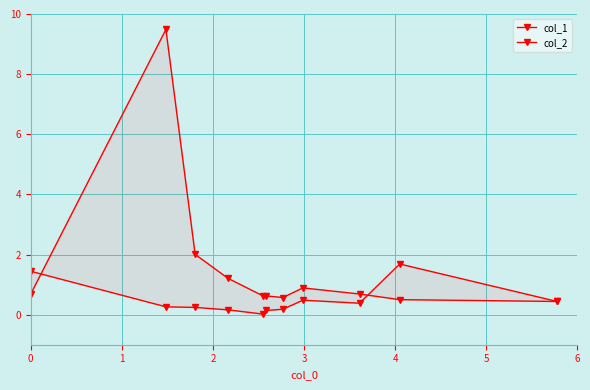

The col_2 series shows 0.0 at 5. True or false?

False